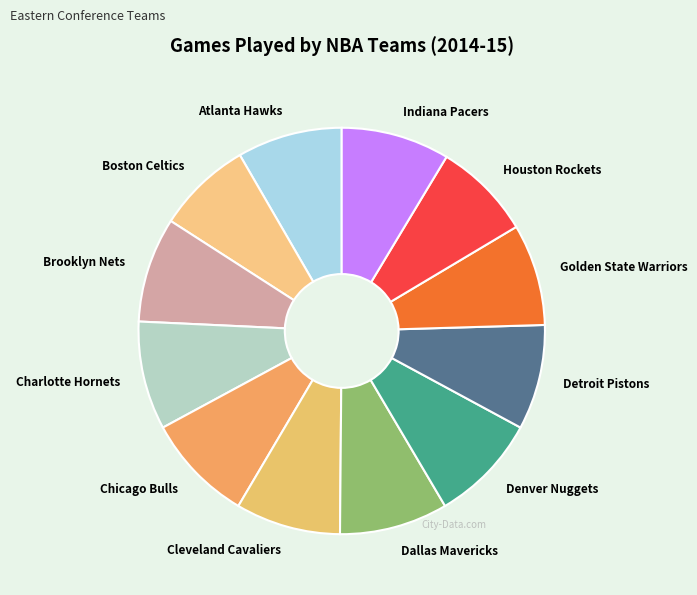

Is it true that Charlotte Hornets is 9% of the pie?

True